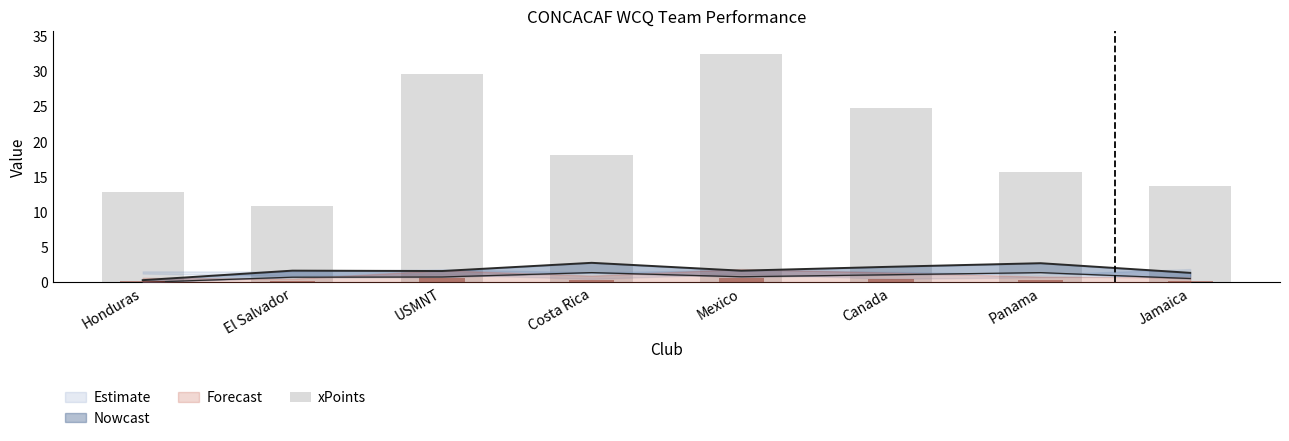

List the labels in order of value, smallest first.

El Salvador, Honduras, Jamaica, Panama, Costa Rica, Canada, USMNT, Mexico